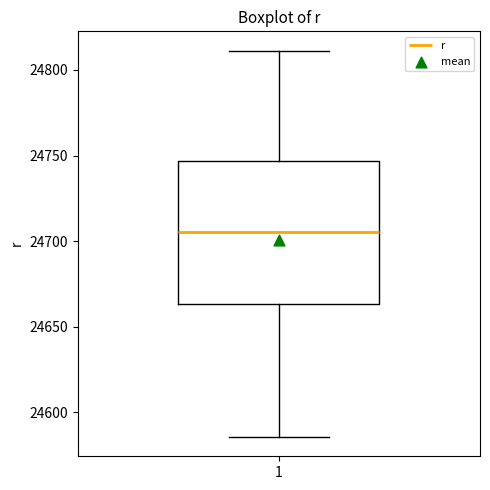

Where does the lower whisker of the box at x = 1 end on the y-axis? The values are not printed on the chart, so give them approximately, as read against the axis.

24585